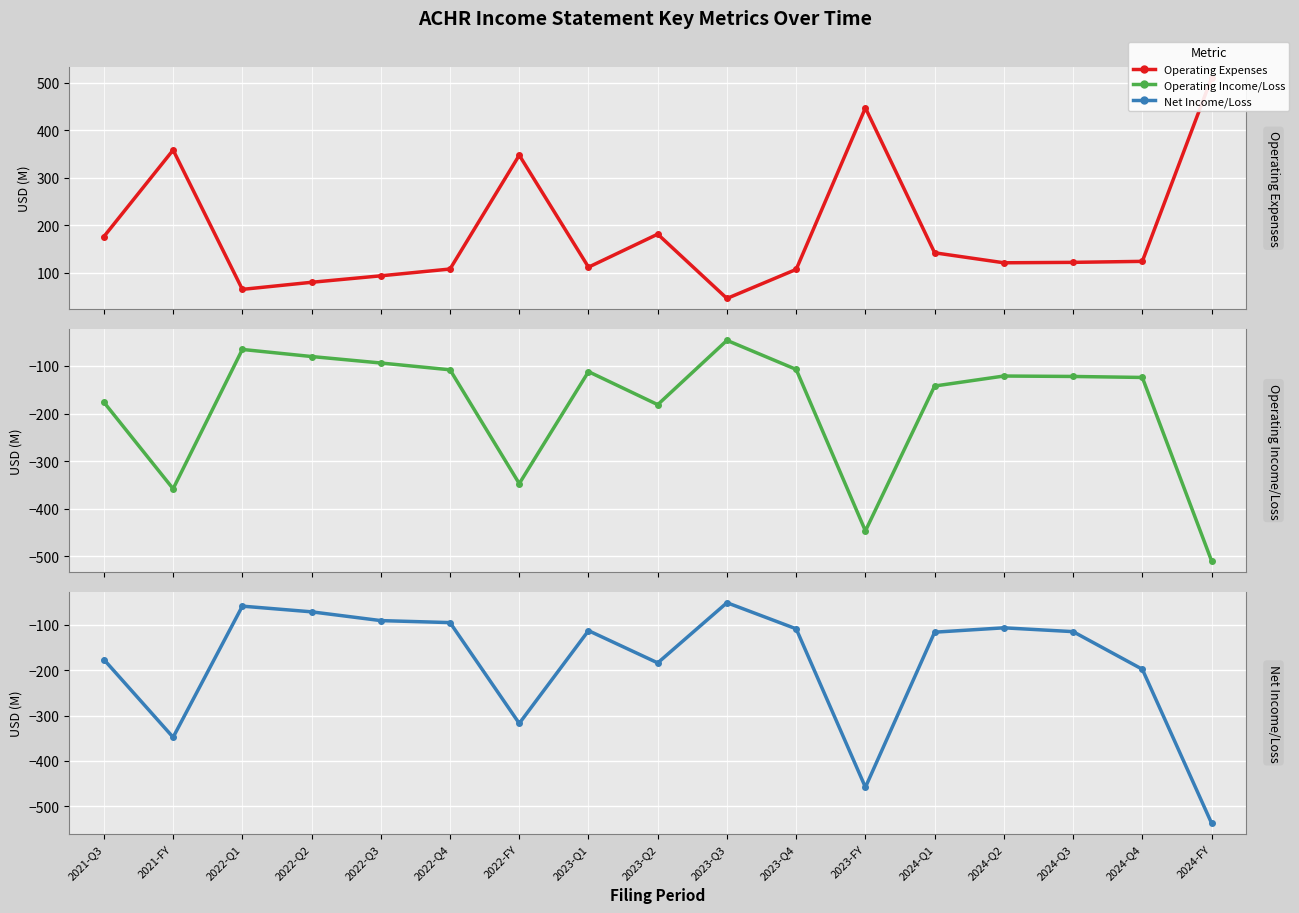

At which category is the sum across all series the highest?

2023-Q3